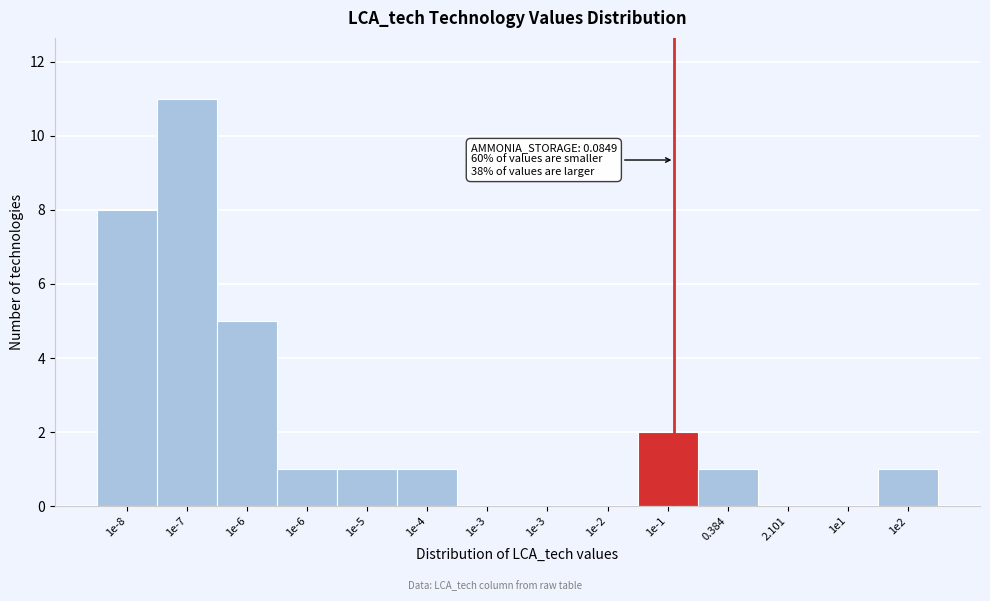

Count the number of data series in this chart.

1